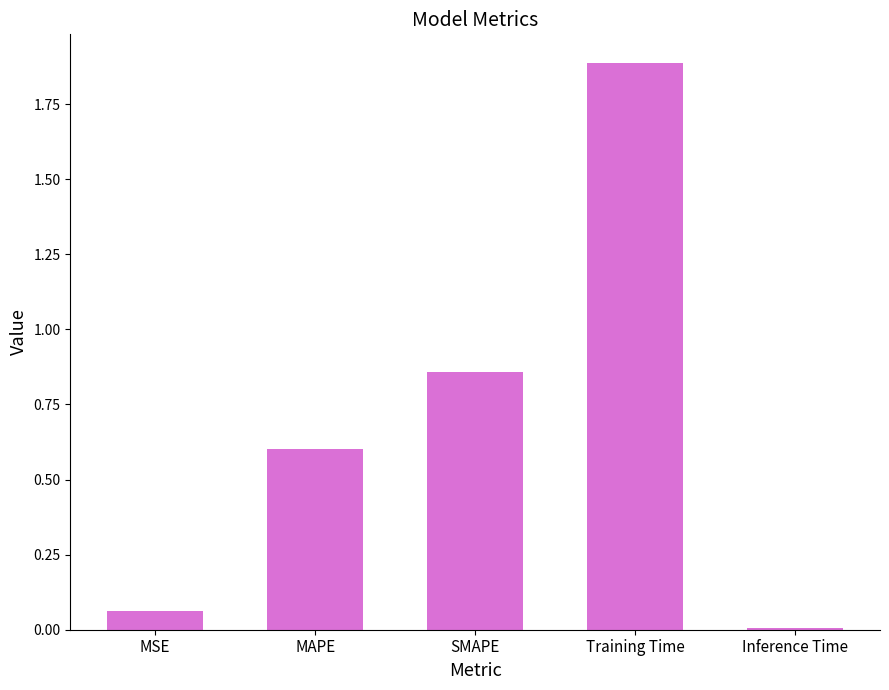

Is it true that the value at MAPE is 0.6?

True